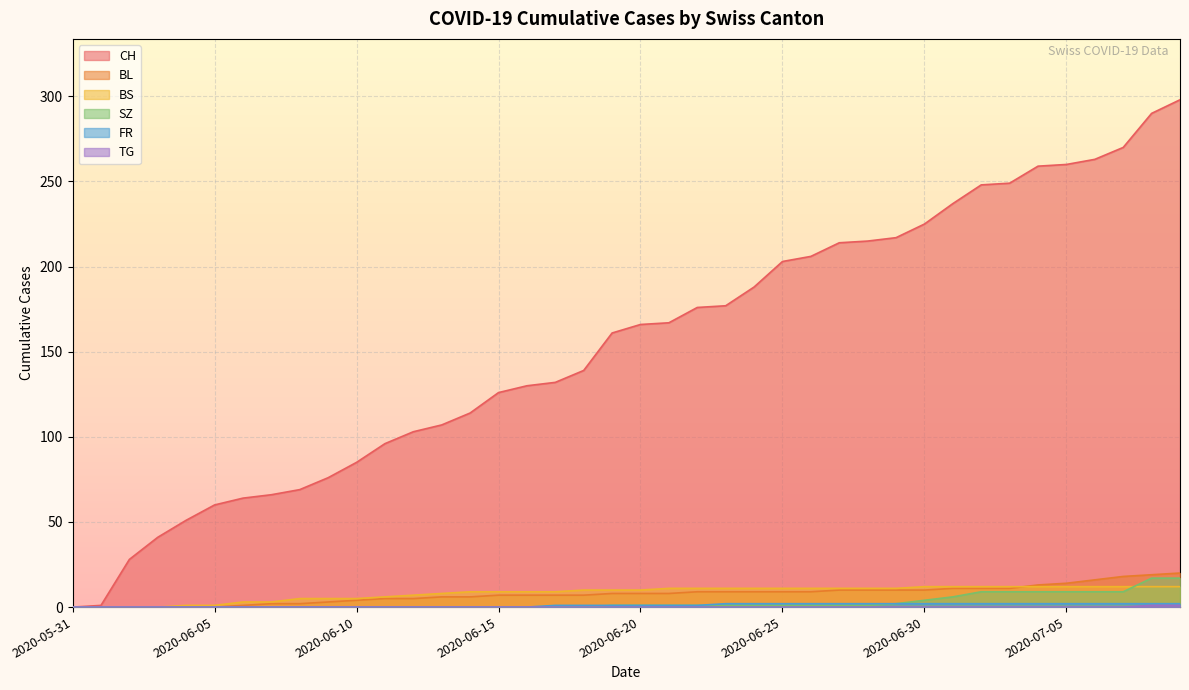

At which label does CH reach its peak?

2020-07-09